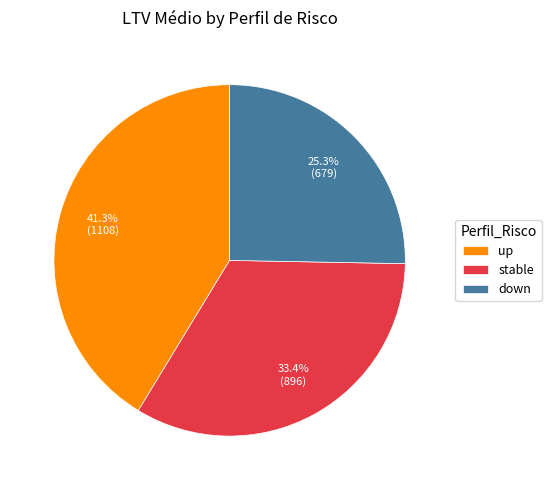

Is there any slice that represents more than half of the pie?

No